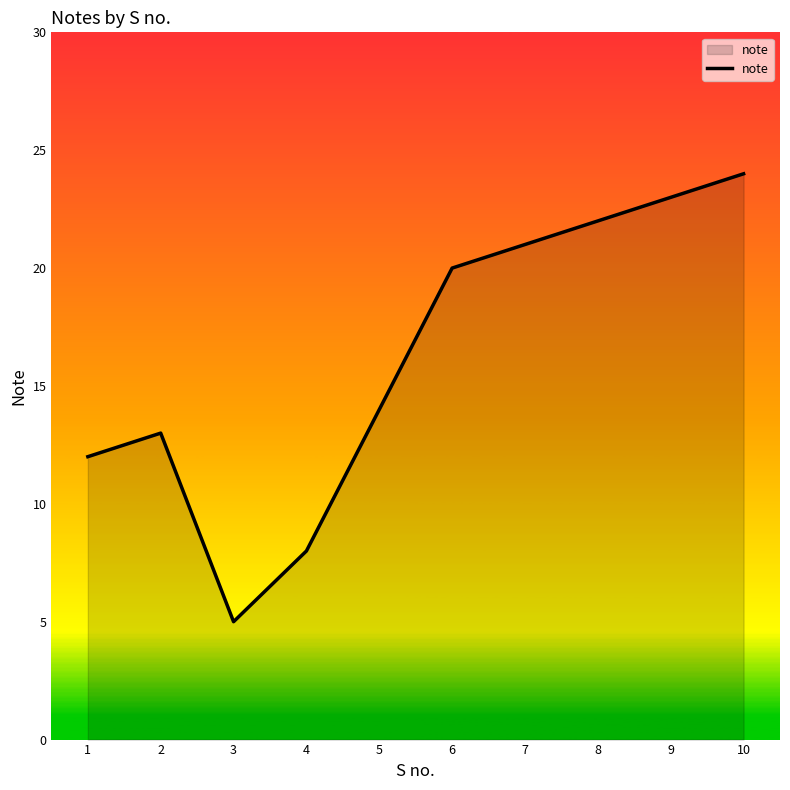

Reading left to right, transcribe all the data shown in this chart.

1=12	2=13	3=5	4=8	5=14	6=20	7=21	8=22	9=23	10=24